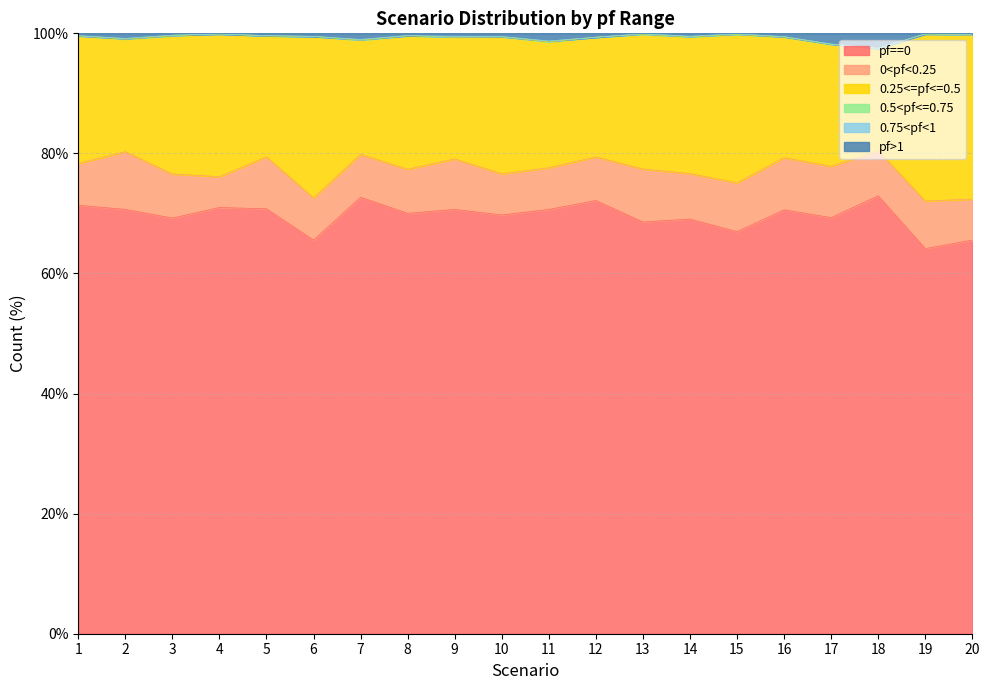

What is the average value of the pf==0 series?

69.6